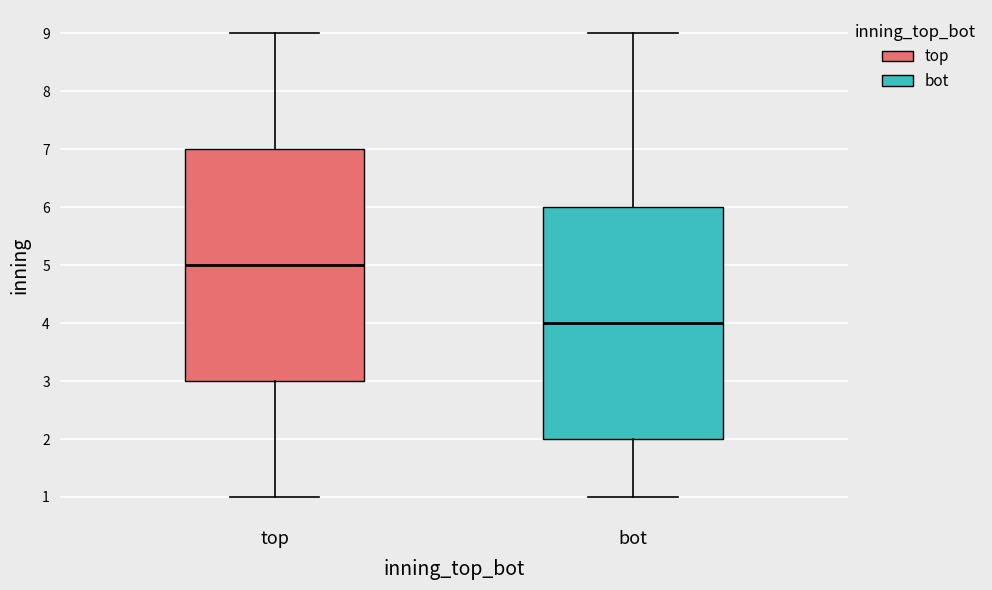

Which box has the lowest median line?

bot